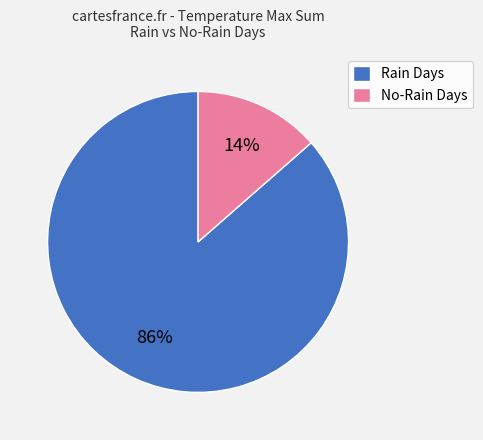

Which has a higher value, Rain Days or No-Rain Days?

Rain Days